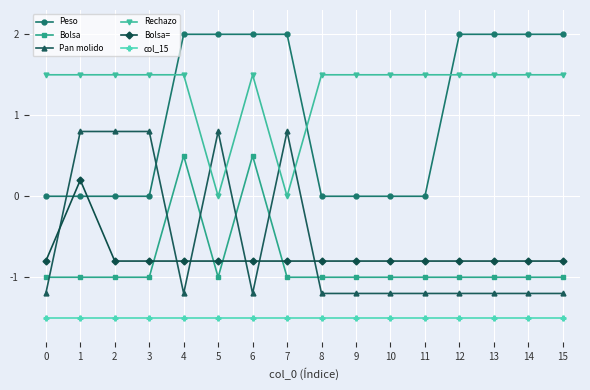

How many categories are shown in the chart?

16